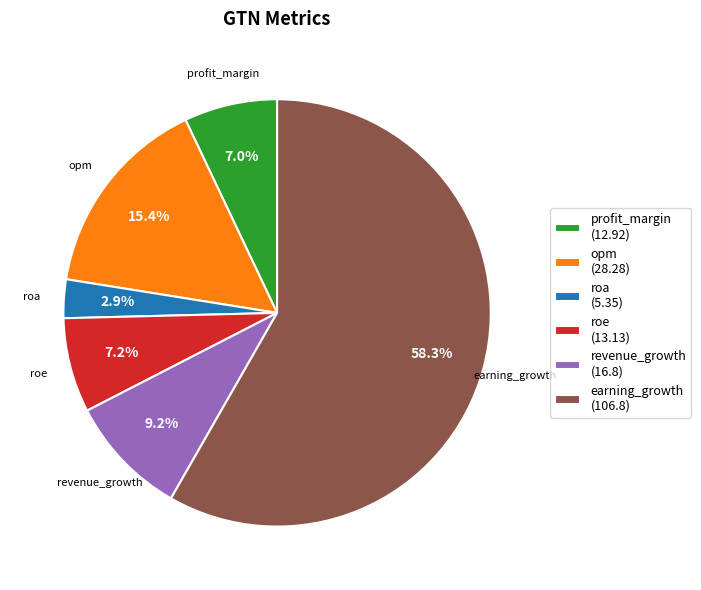

Does any single category account for the majority?

Yes